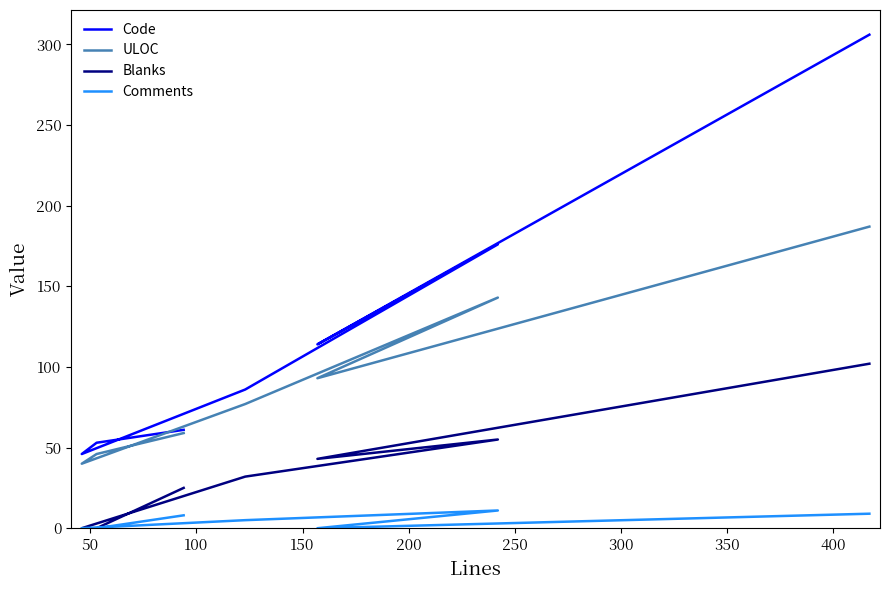

Reading left to right, transcribe all the data shown in this chart.

Code: 61	53	46	86	176	114	306
ULOC: 59	46	40	77	143	93	187
Blanks: 25	0	0	32	55	43	102
Comments: 8	0	0	5	11	0	9